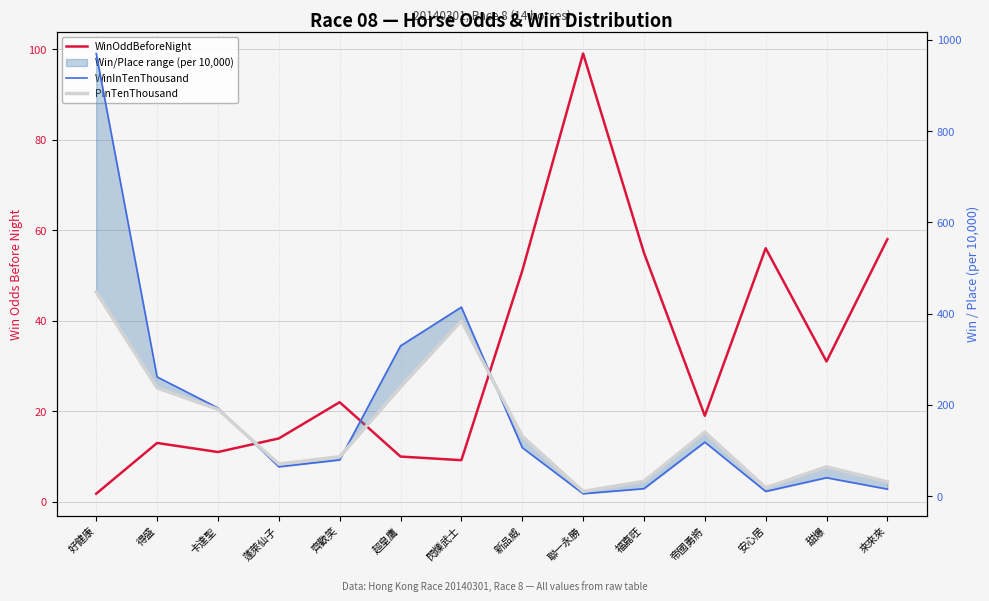

How many values in the WinInTenThousand series are below 106?

7